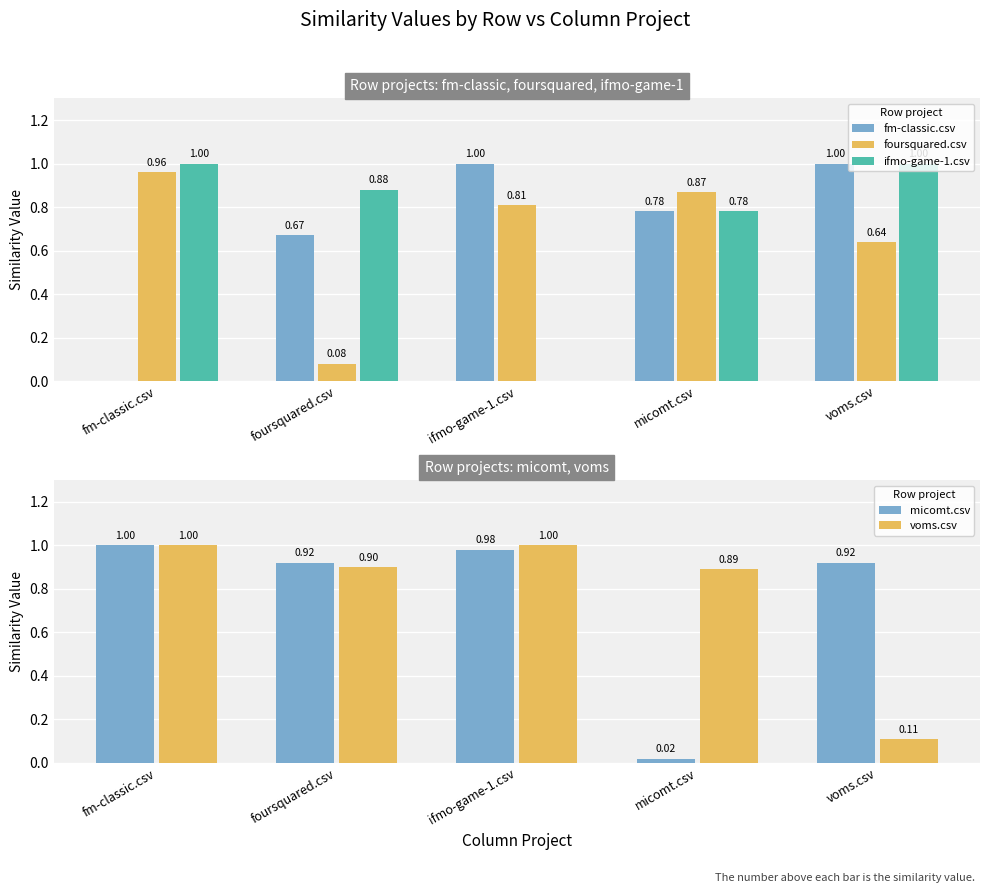

What is the average value of the foursquared.csv series?

0.7